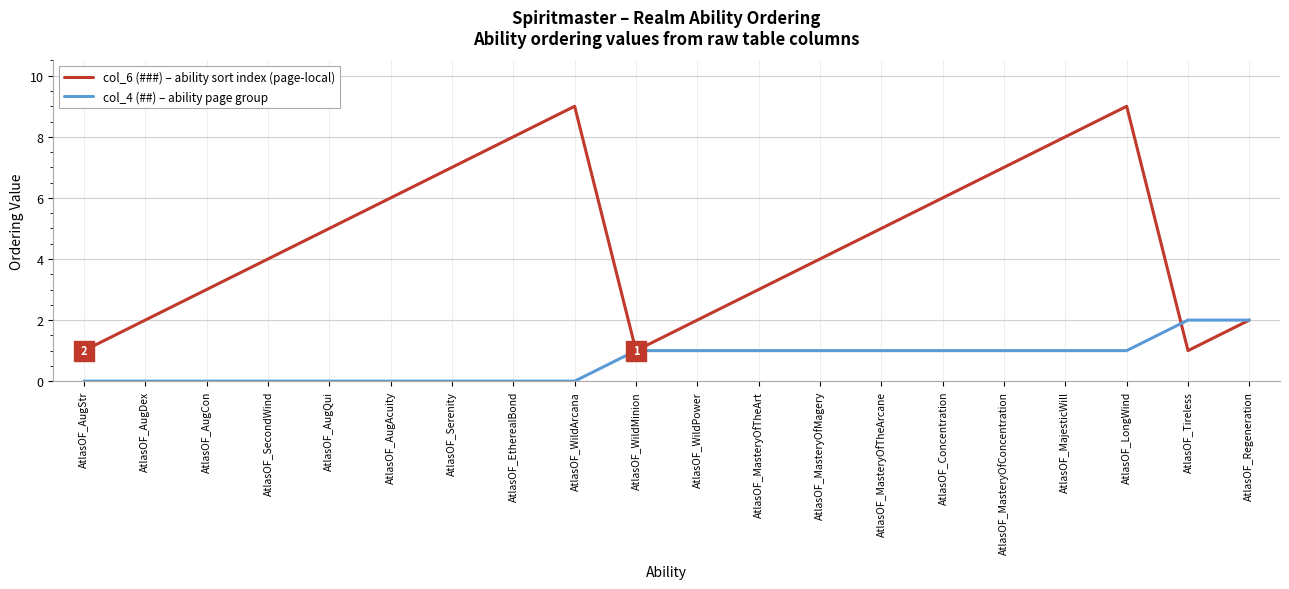

What is the spread (max minus min) of values at AtlasOF_WildArcana?

9